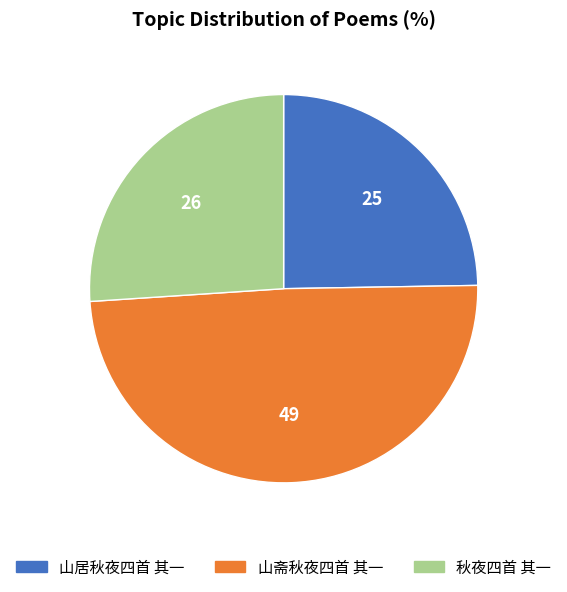

Between 秋夜四首 其一 and 山居秋夜四首 其一, which is larger?

秋夜四首 其一